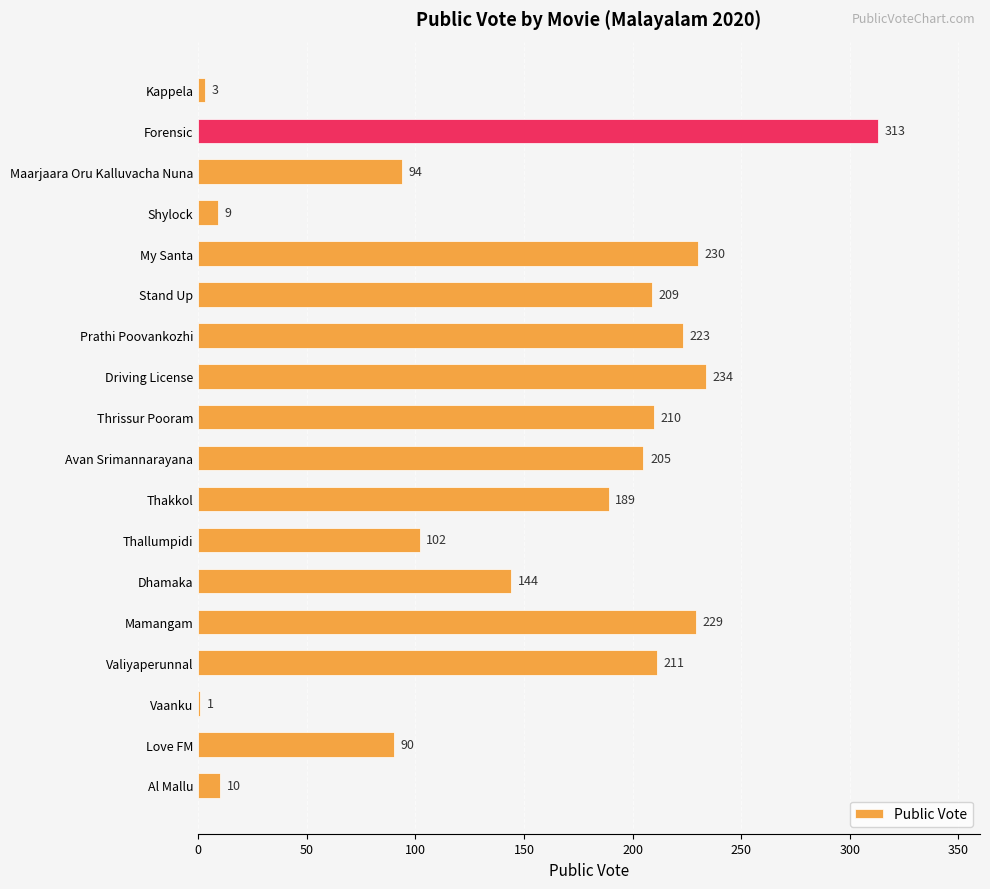

Is it true that the value at Driving License is 63?

False